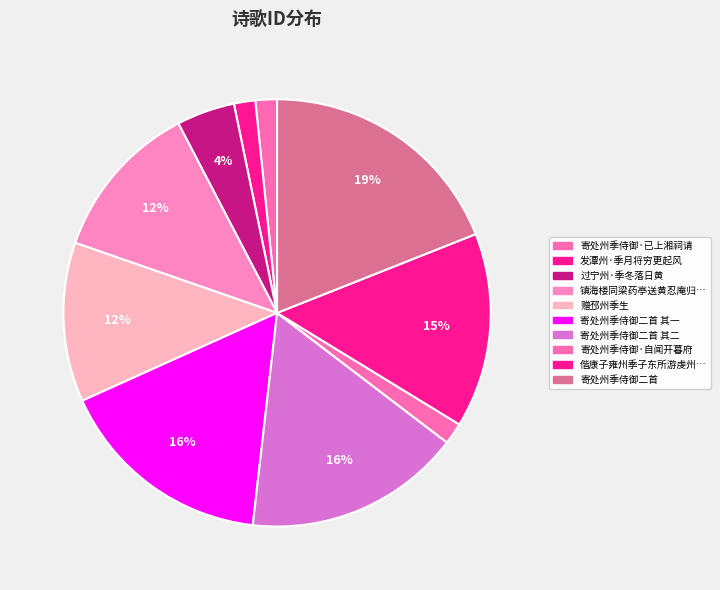

Count the number of slices in the pie.

10